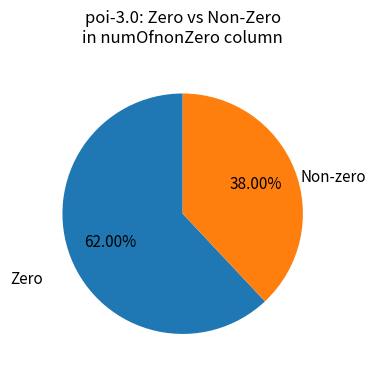

Approximately how many times larger is the value at Non-zero compared to Zero?

0.6